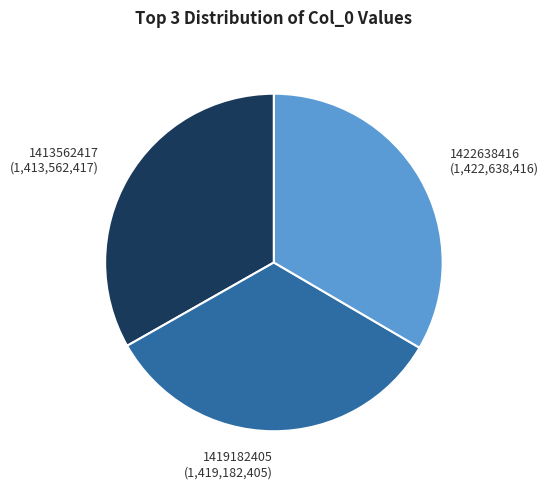

Approximately how many times larger is the value at 1422638416 compared to 1413562417?

1.0